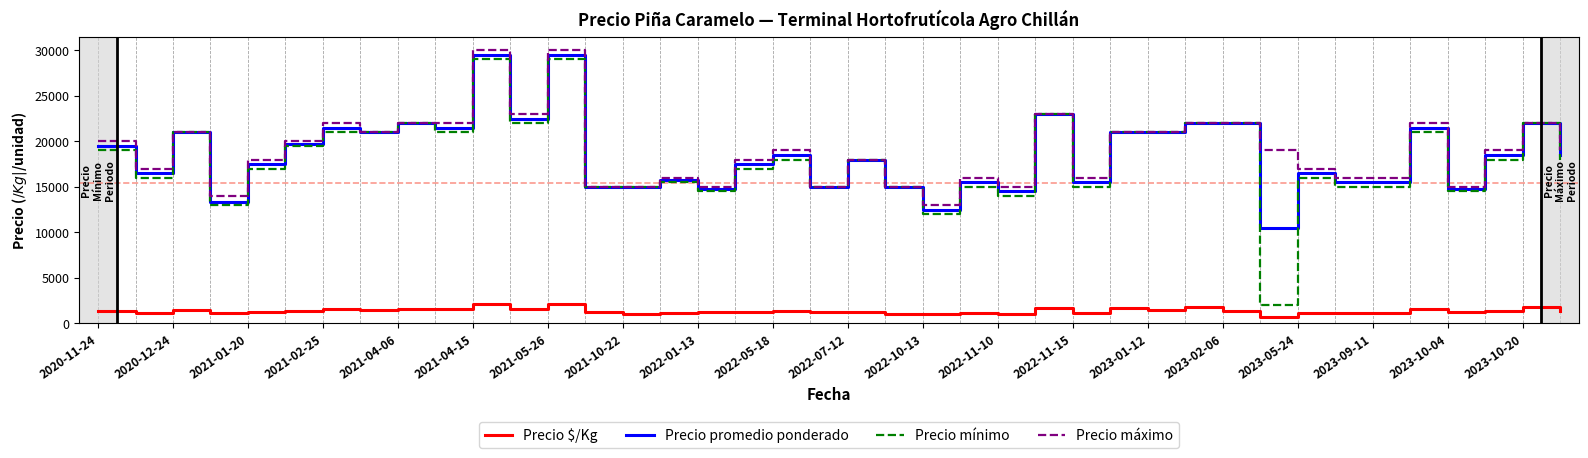

Which series has the largest range (max minus min)?

Precio mínimo